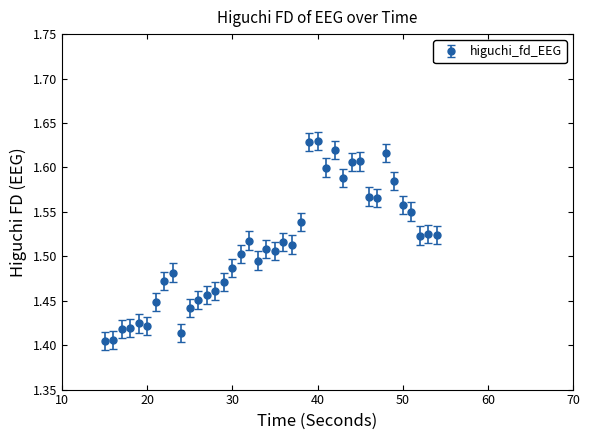

True or false: there are more than 0 points higher than both neighbors.

True